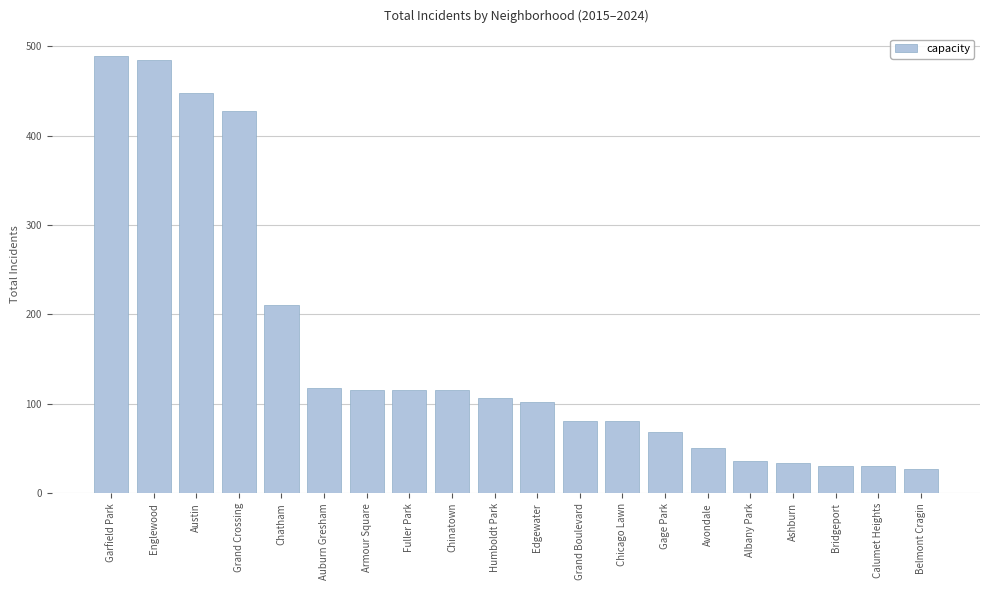

What is the label of the 13th bar from the left?

Chicago Lawn